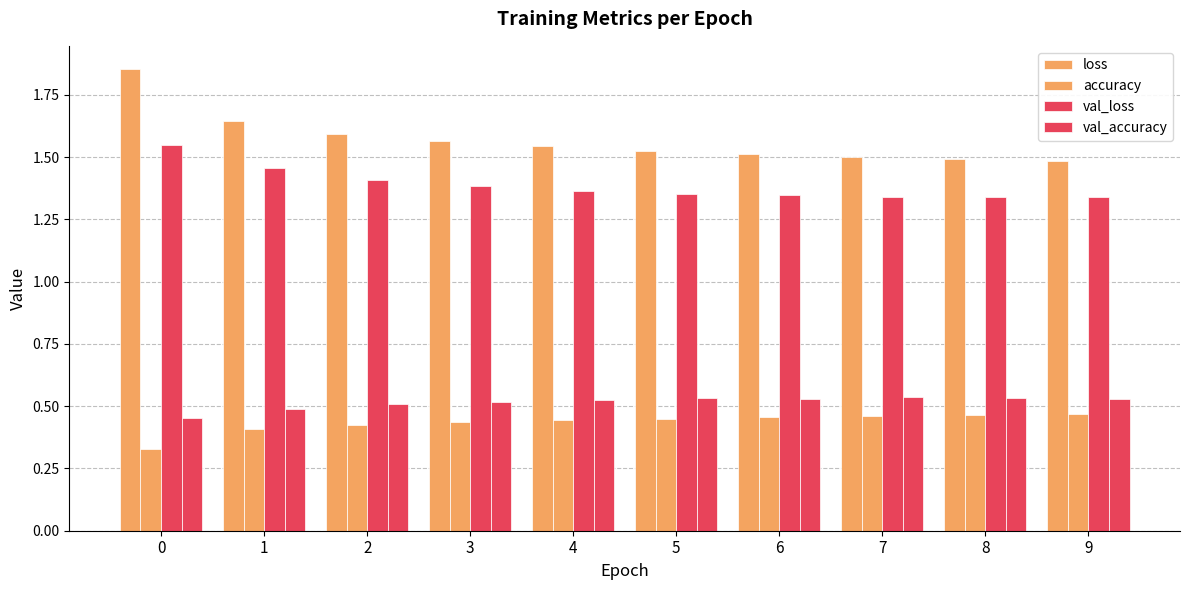

What is the maximum value for val_loss?

1.5